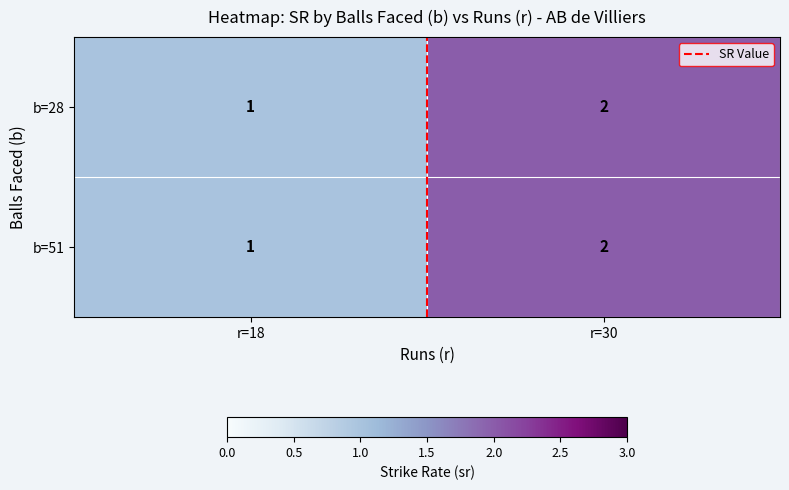

The b=28 series shows 3 at r=30. True or false?

False